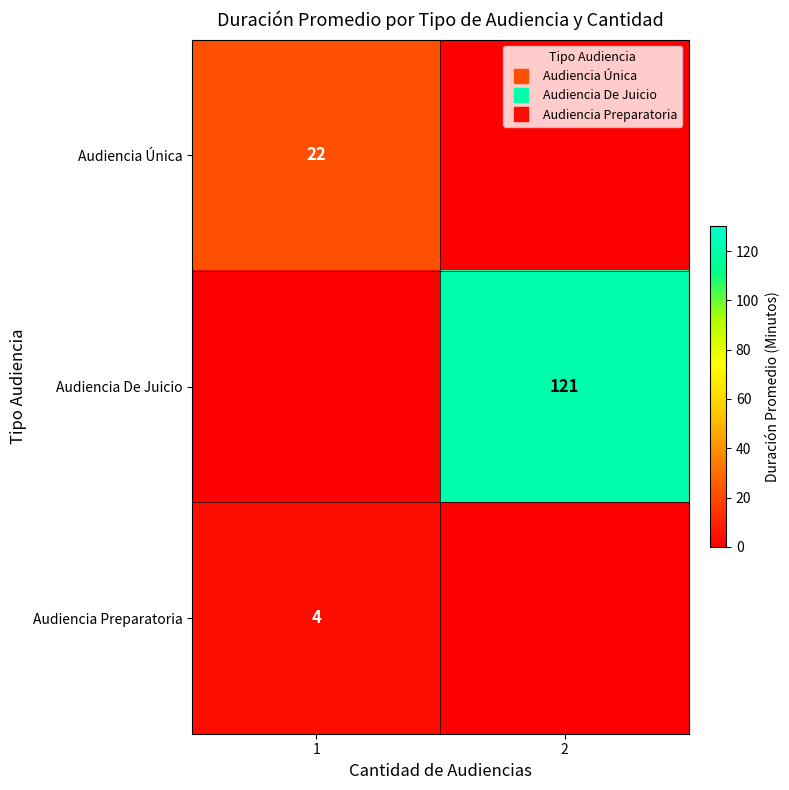

What is the difference between the highest and lowest values at 1?

22